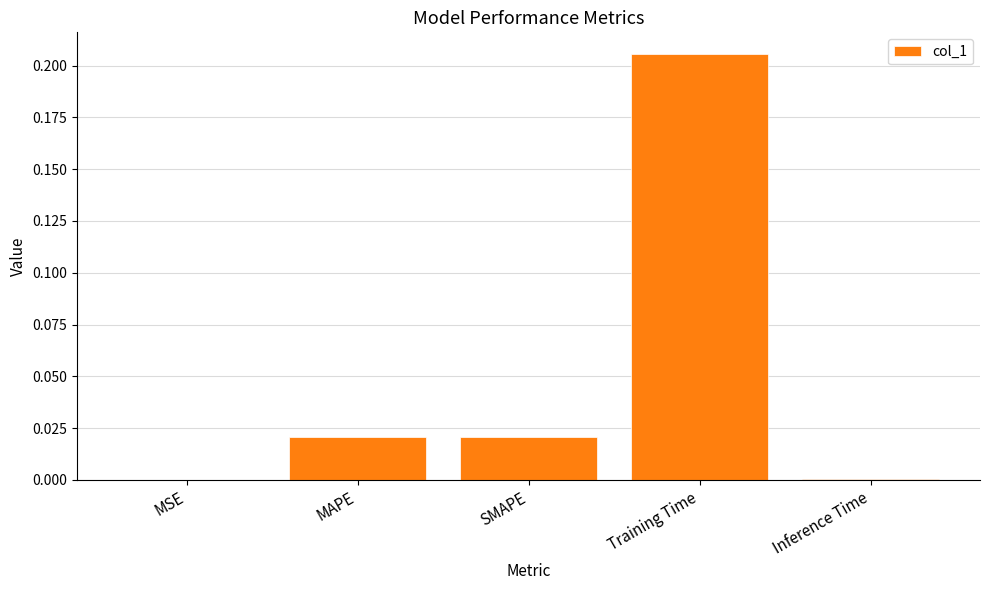

The chart shows a value of 0.0 at MSE. True or false?

True